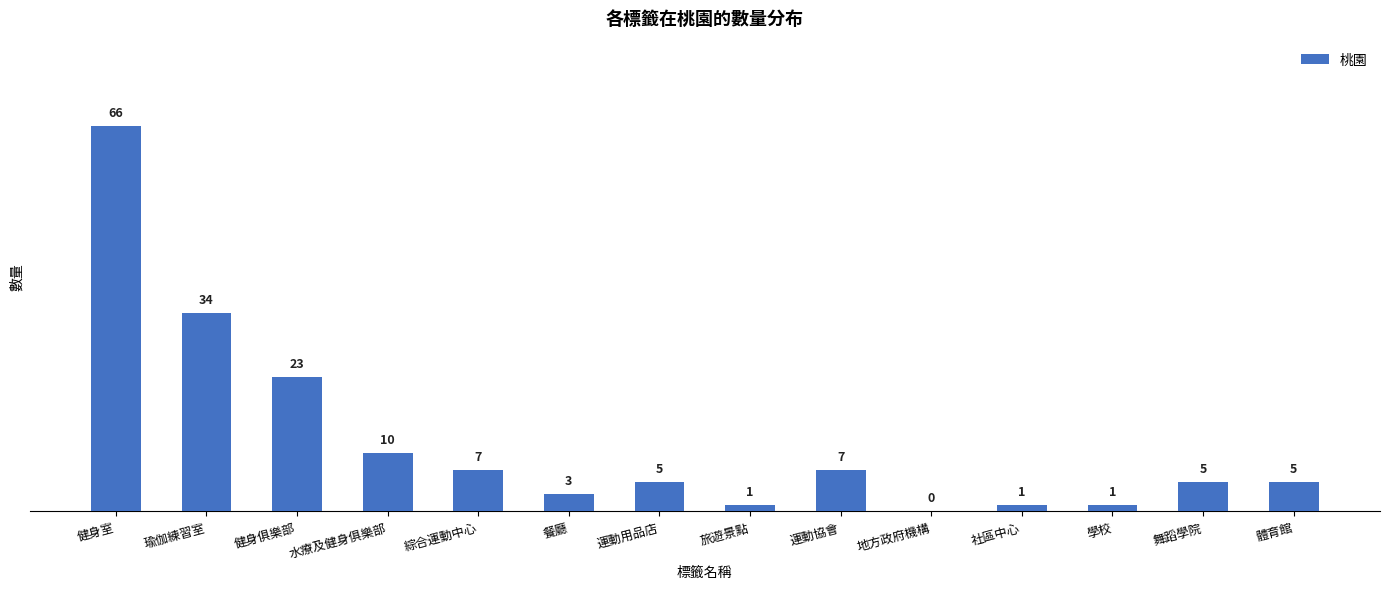

Which label corresponds to the largest value in the chart?

健身室